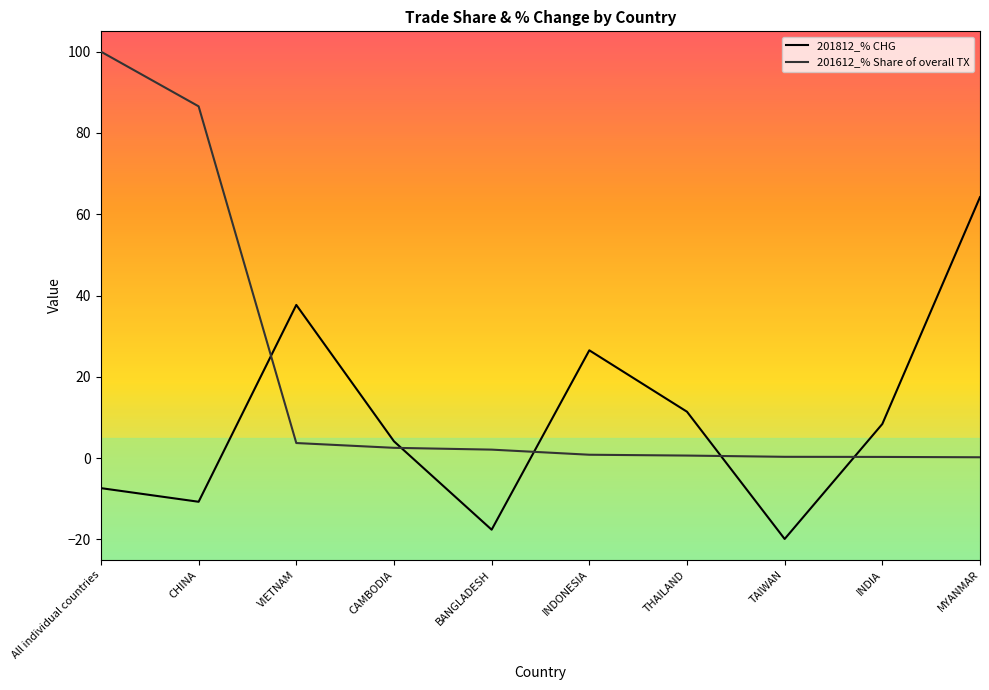

At which label does 201812_% CHG first exceed 8?

VIETNAM